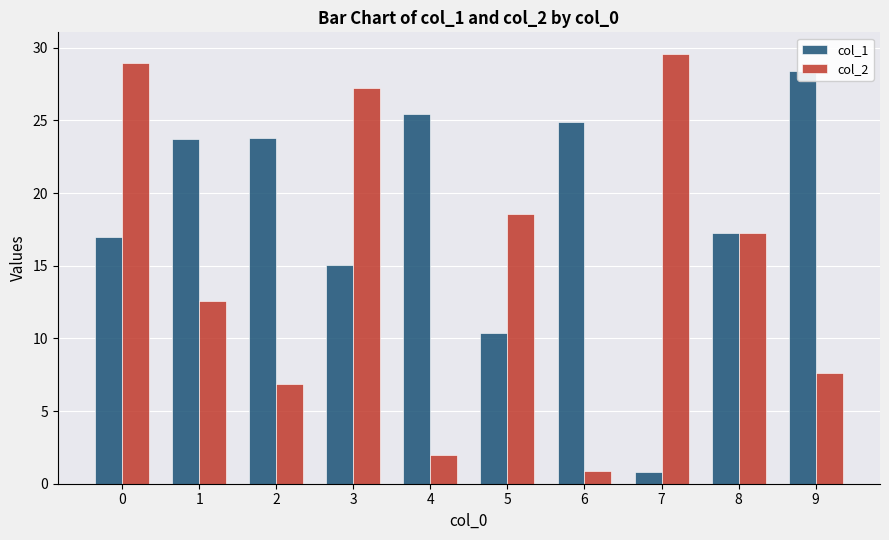

What is the value of the col_1 bar at the 3rd from the left?

23.8